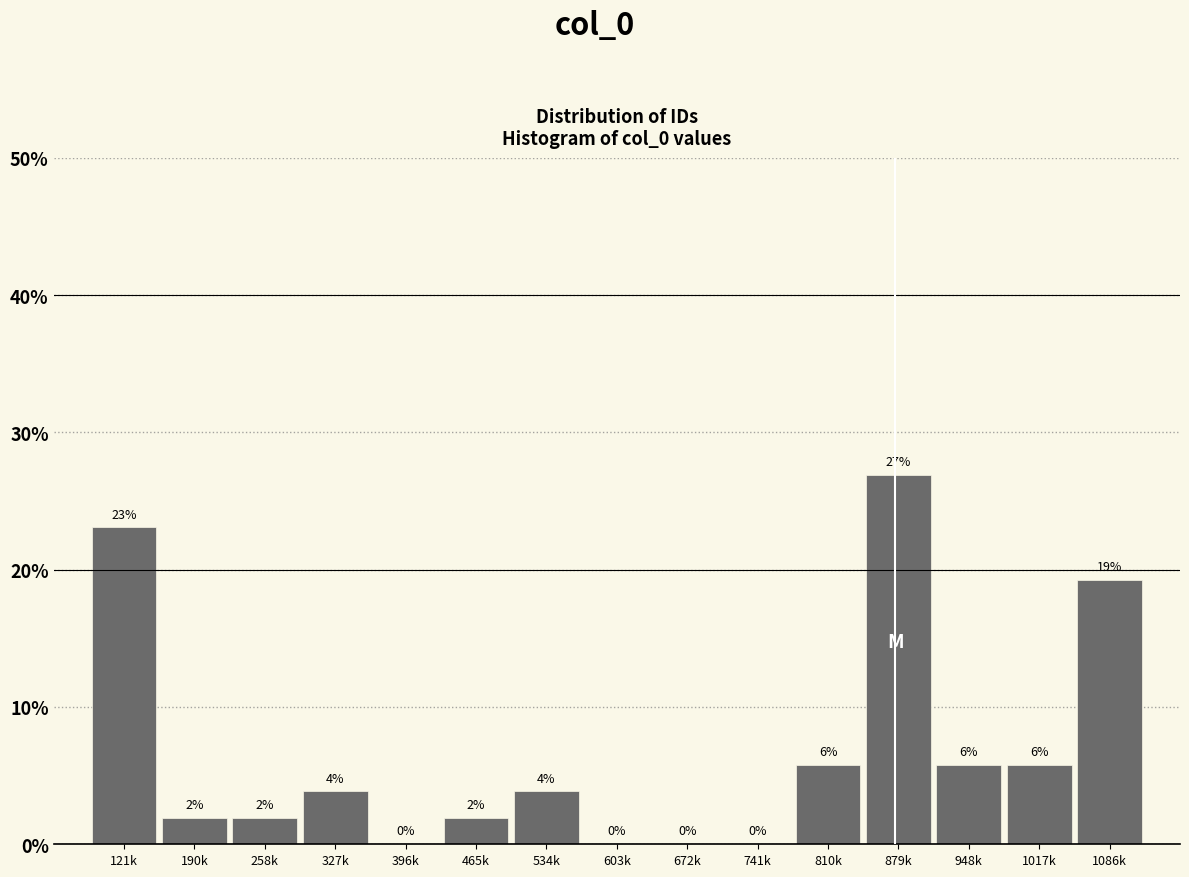

Are the bars horizontal?

No